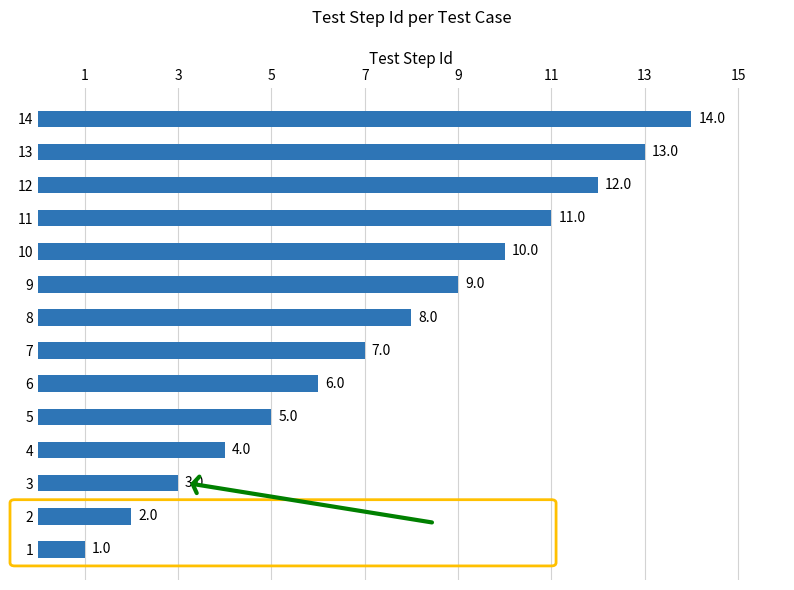

Does the chart contain stacked bars?

No